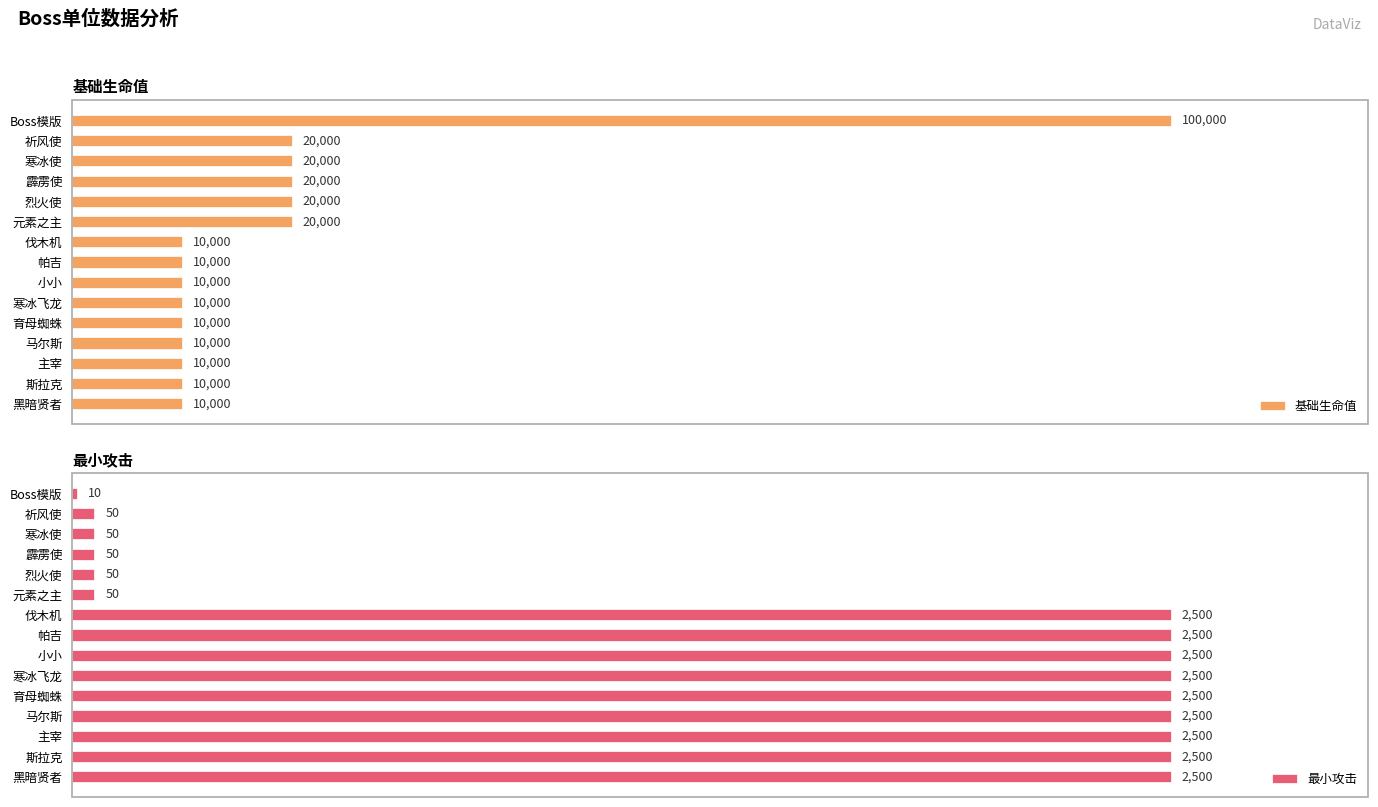

At which label does 基础生命值 reach its peak?

Boss模版